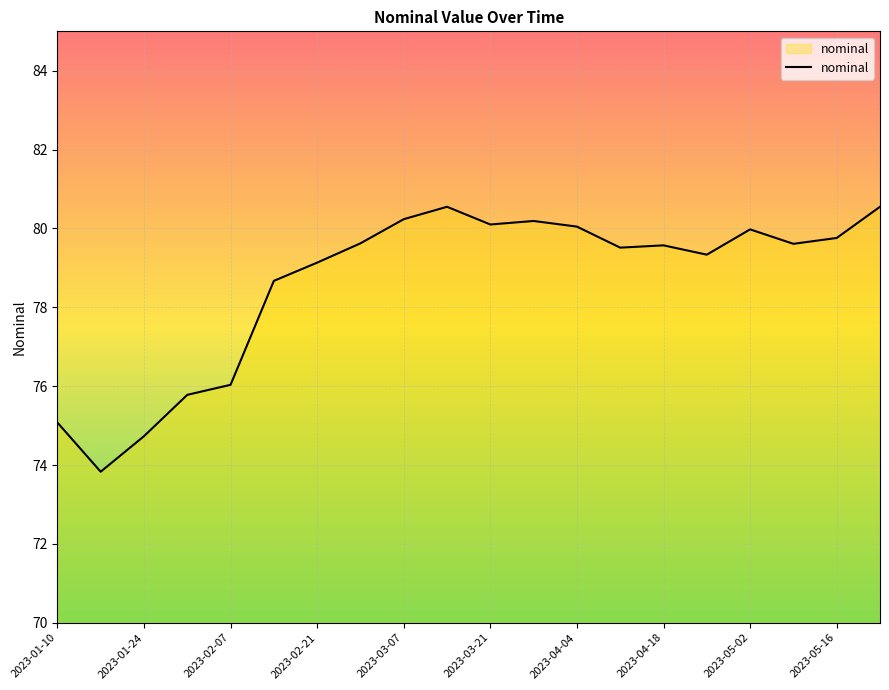

What is the maximum value for nominal?

80.5